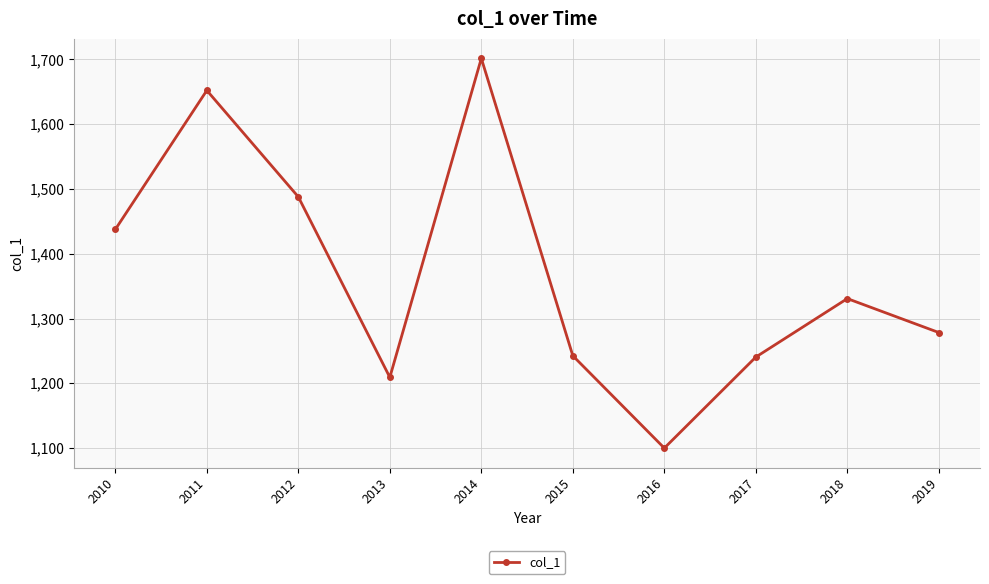

What is the sum of all values?

13680.4